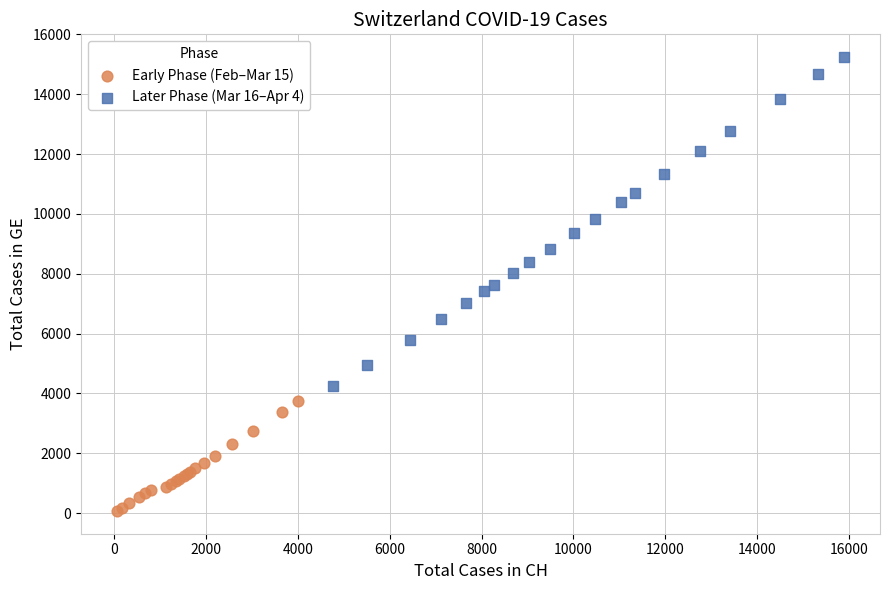

Which series has the largest Y range (max minus min)?

Later Phase (Mar 16–Apr 4)